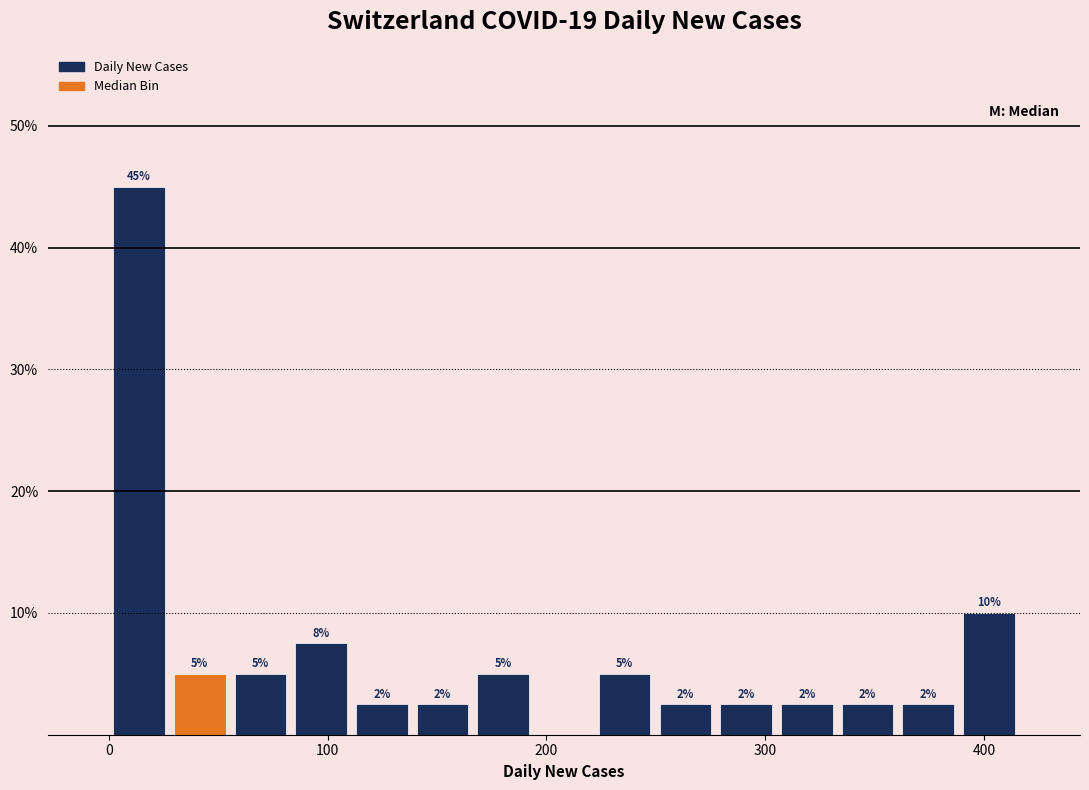

Read against the x-axis, roughly where is the centre of the tallest bar?

10